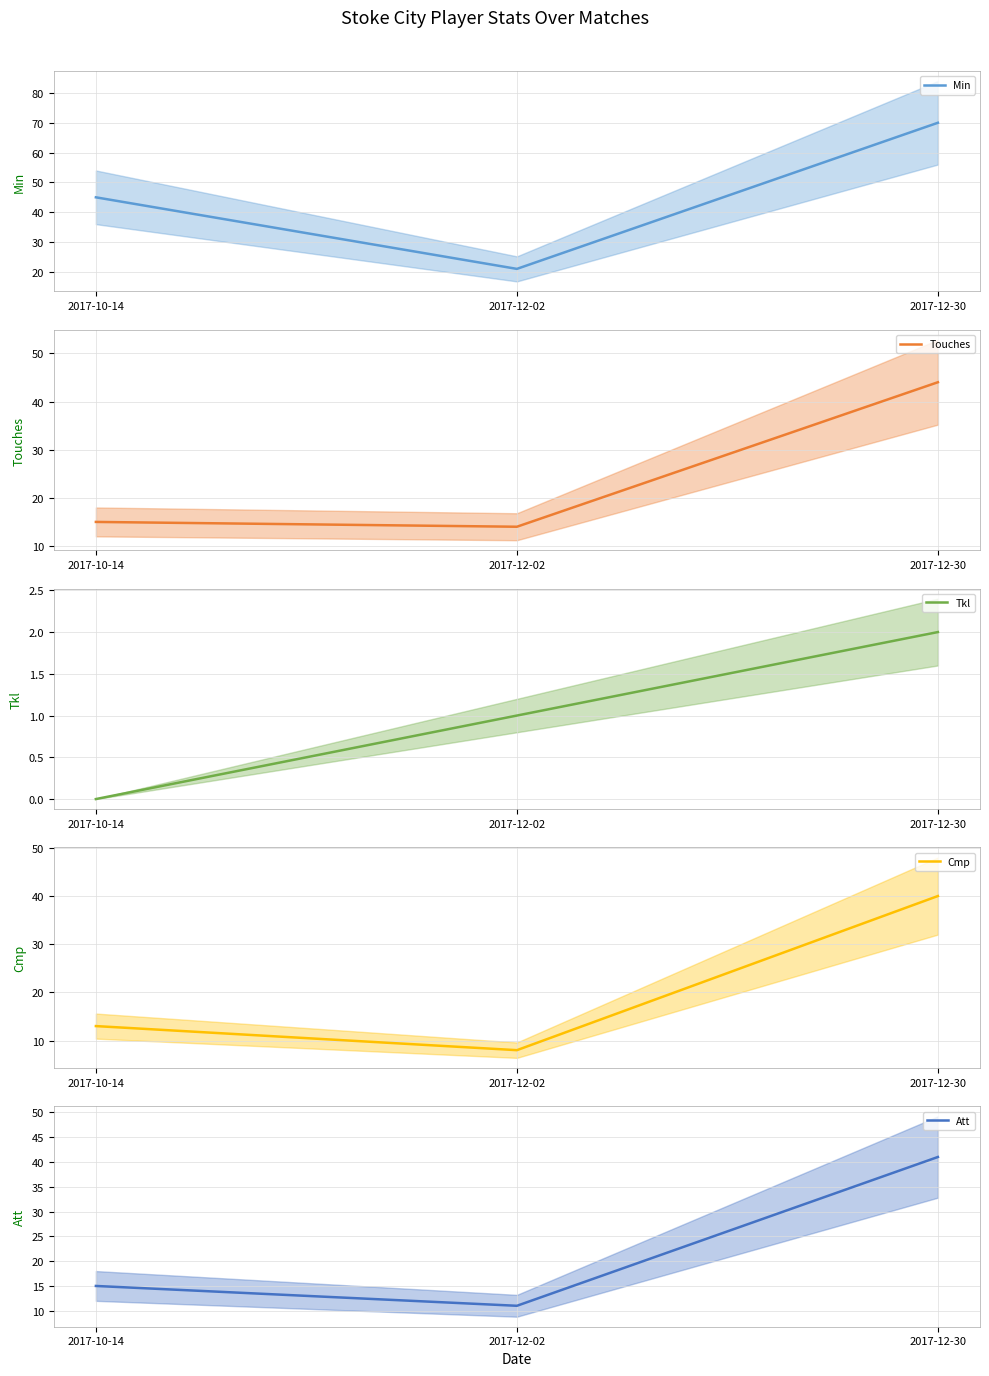

How many lines are shown in the chart?

5